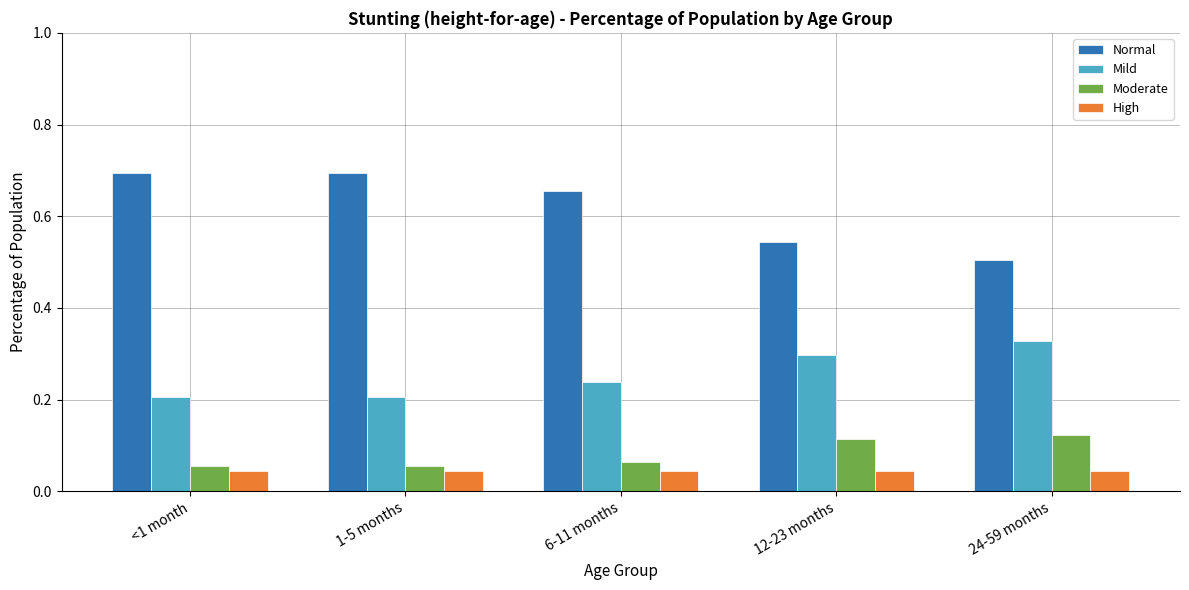

Rank the series by their maximum value, from lowest to highest.

High, Moderate, Mild, Normal